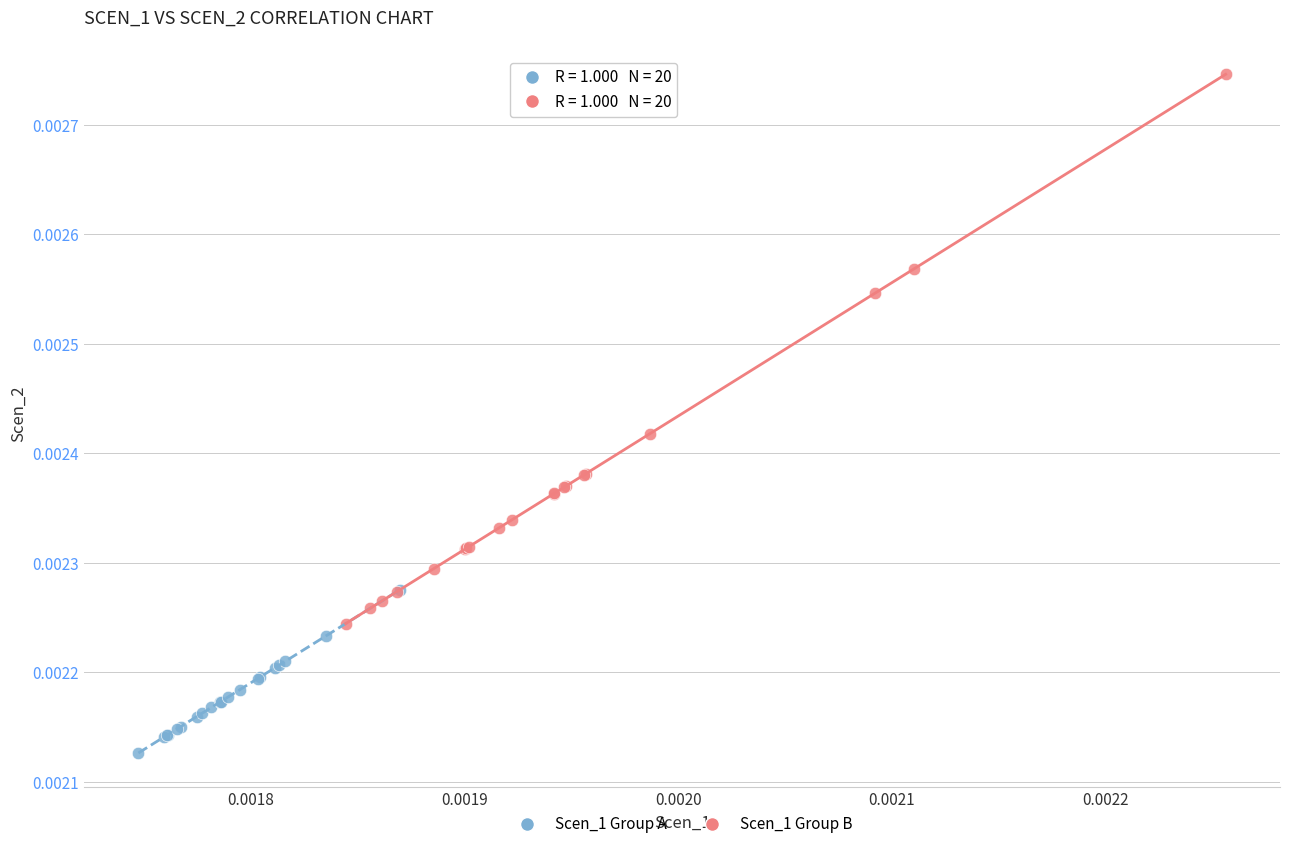

Which series has the widest spread of Y values?

Scen_1 Group B